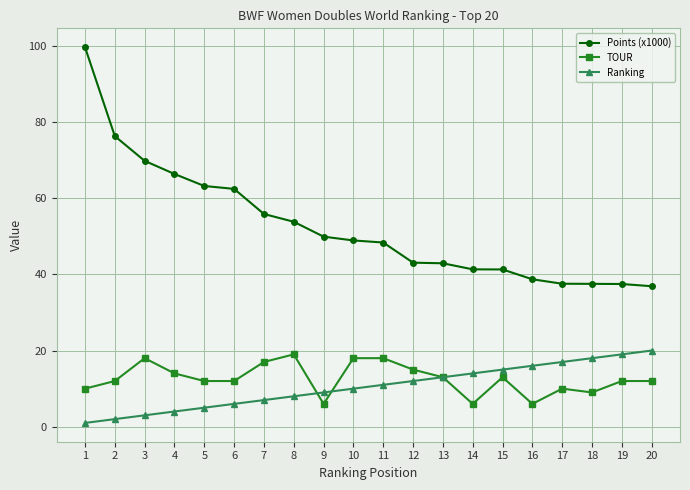

What is the lowest value of the TOUR series?

6.0